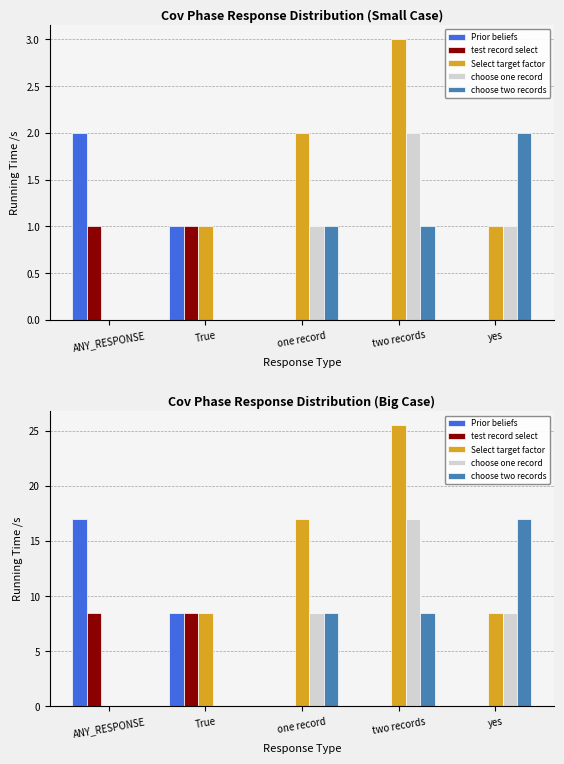

At which label does choose two records reach its minimum?

ANY_RESPONSE